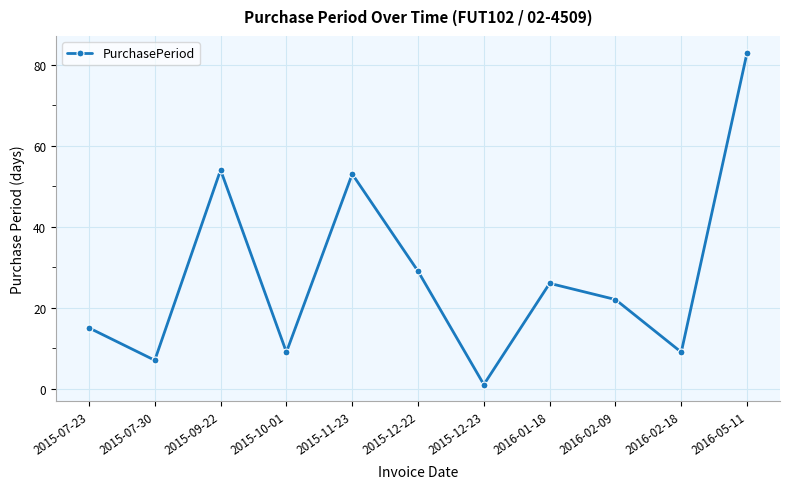

Reading left to right, extract all data points from this chart.

15	7	54	9	53	29	1	26	22	9	83